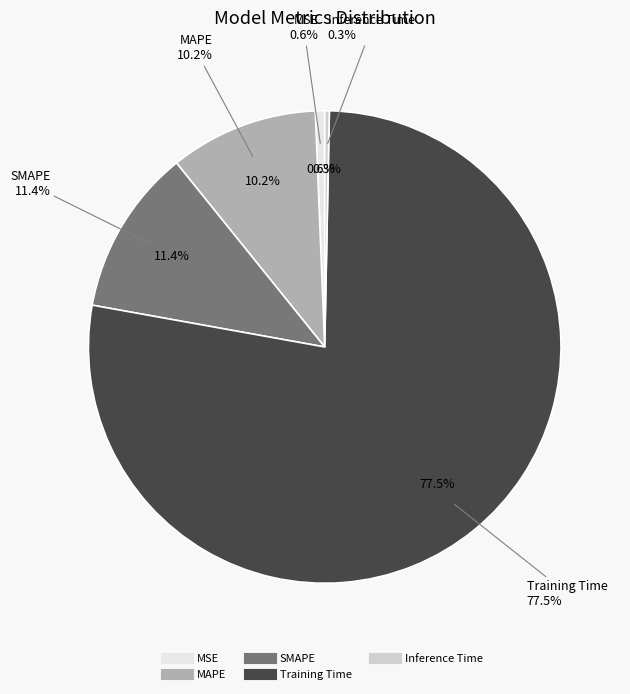

Count the number of slices in the pie.

5